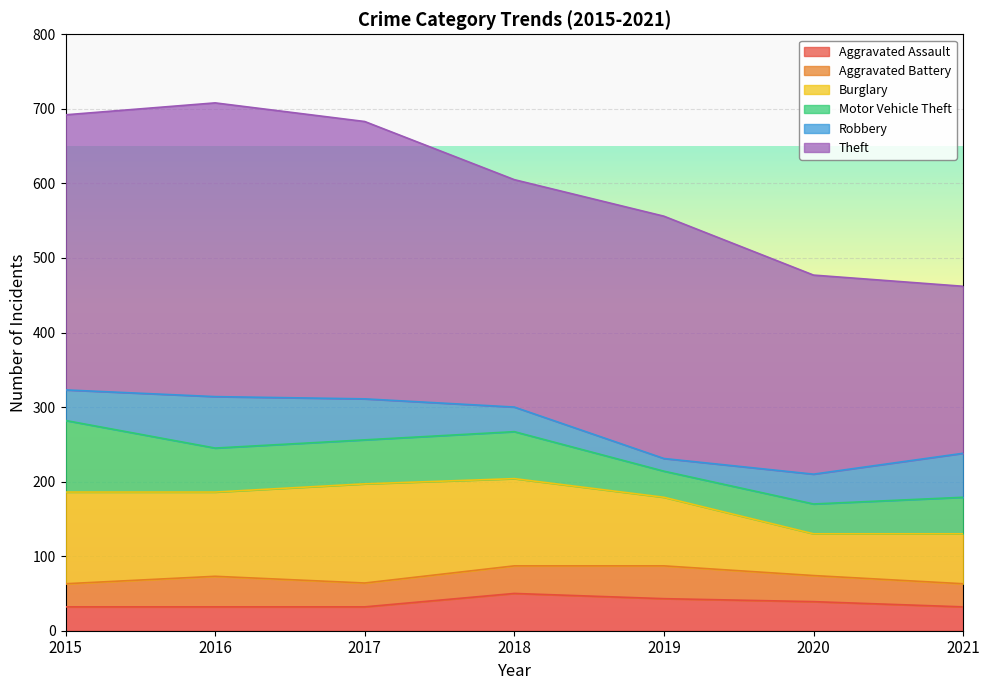

What are all the series names shown in the legend?

Aggravated Assault, Aggravated Battery, Burglary, Motor Vehicle Theft, Robbery, Theft